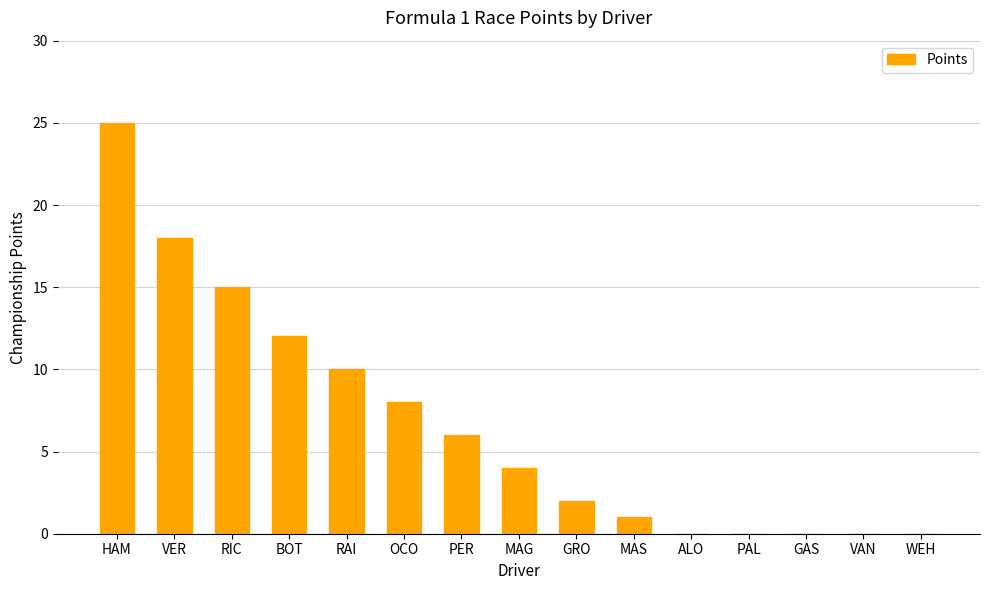

What is the difference between the values at OCO and WEH?

8